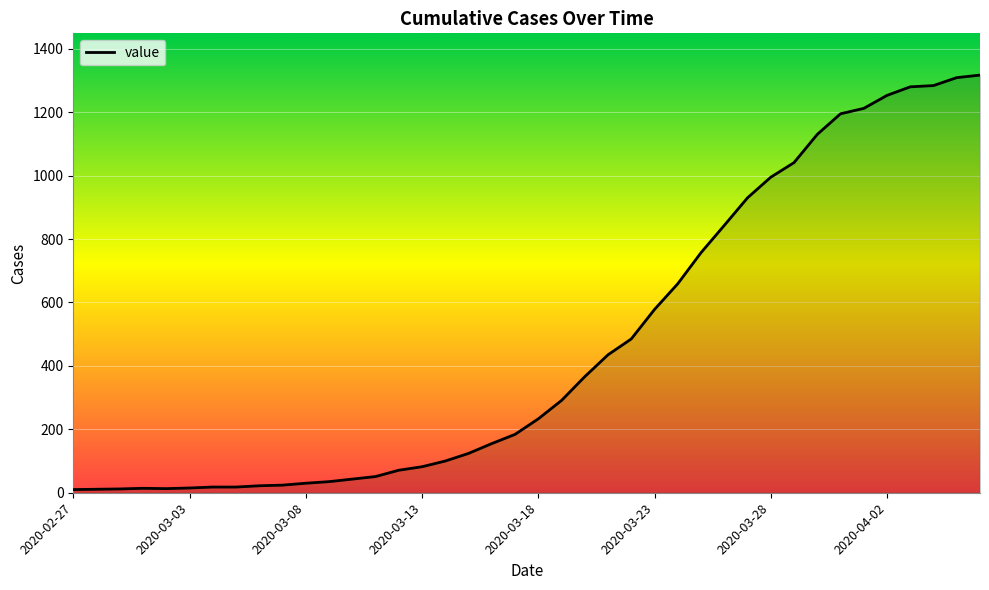

What is the maximum value shown in the chart?

1317